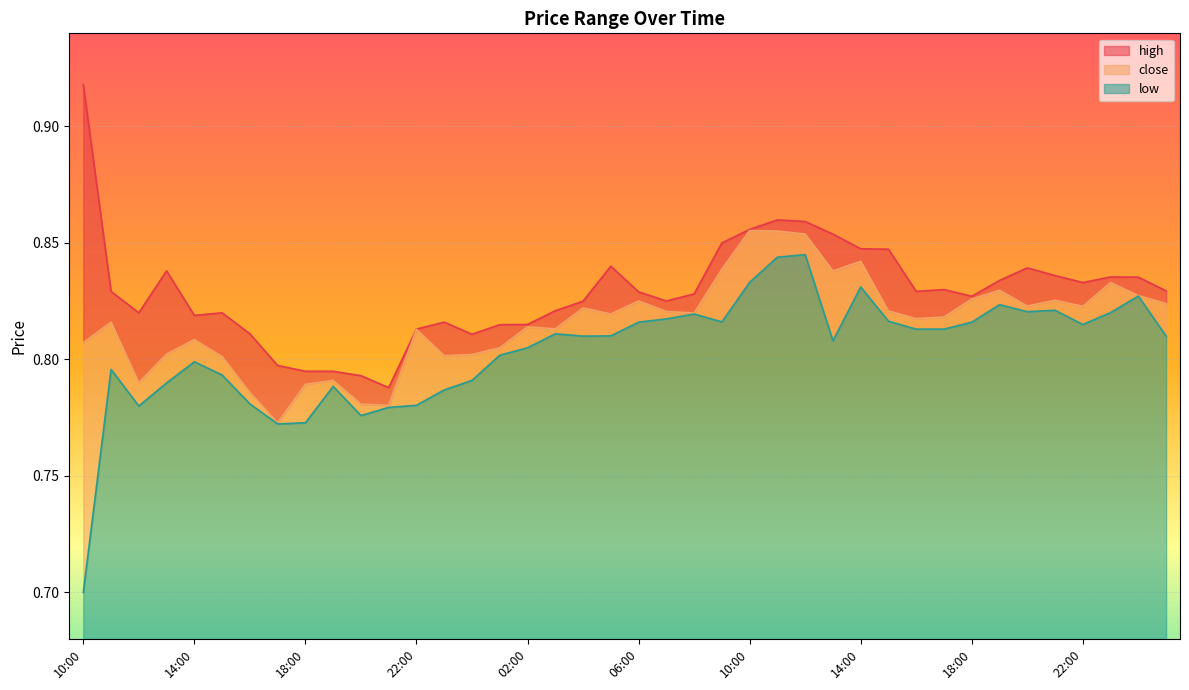

What are all the series names shown in the legend?

high, close, low